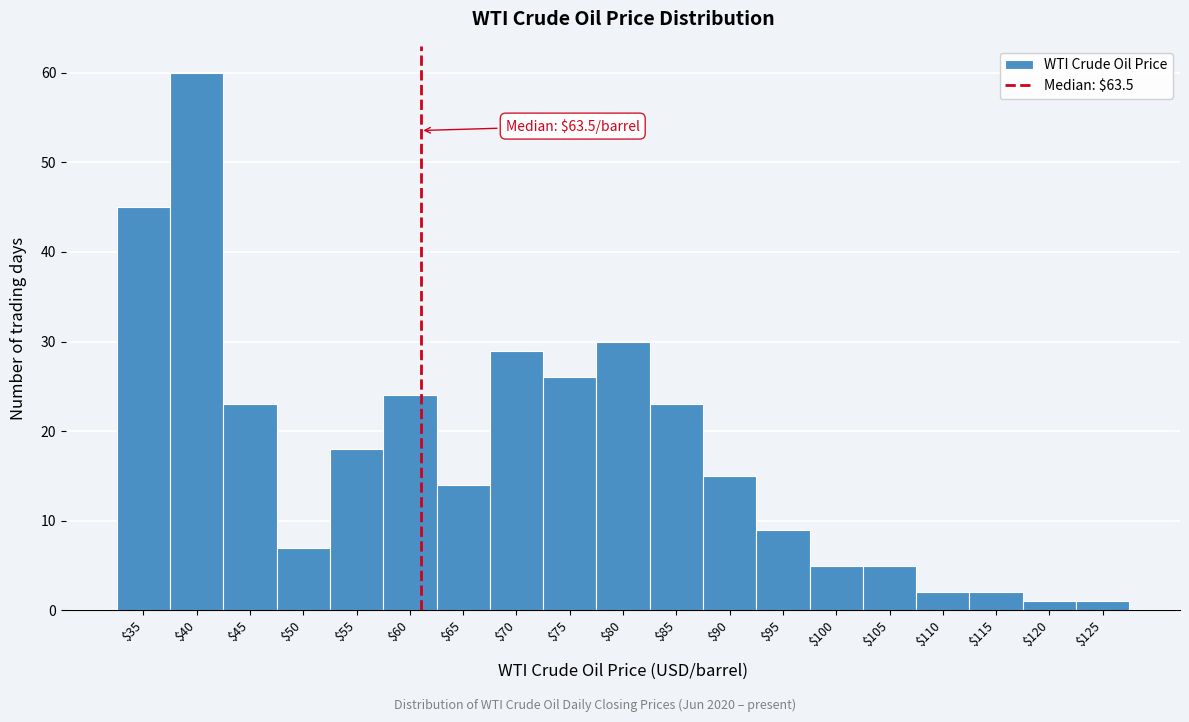

Reading left to right, list all the values displayed in this chart.

45	60	23	7	18	24	14	29	26	30	23	15	9	5	5	2	2	1	1